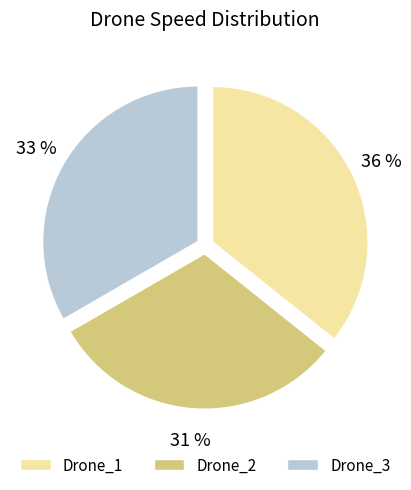

Does Drone_2 represent more than half of the total?

No